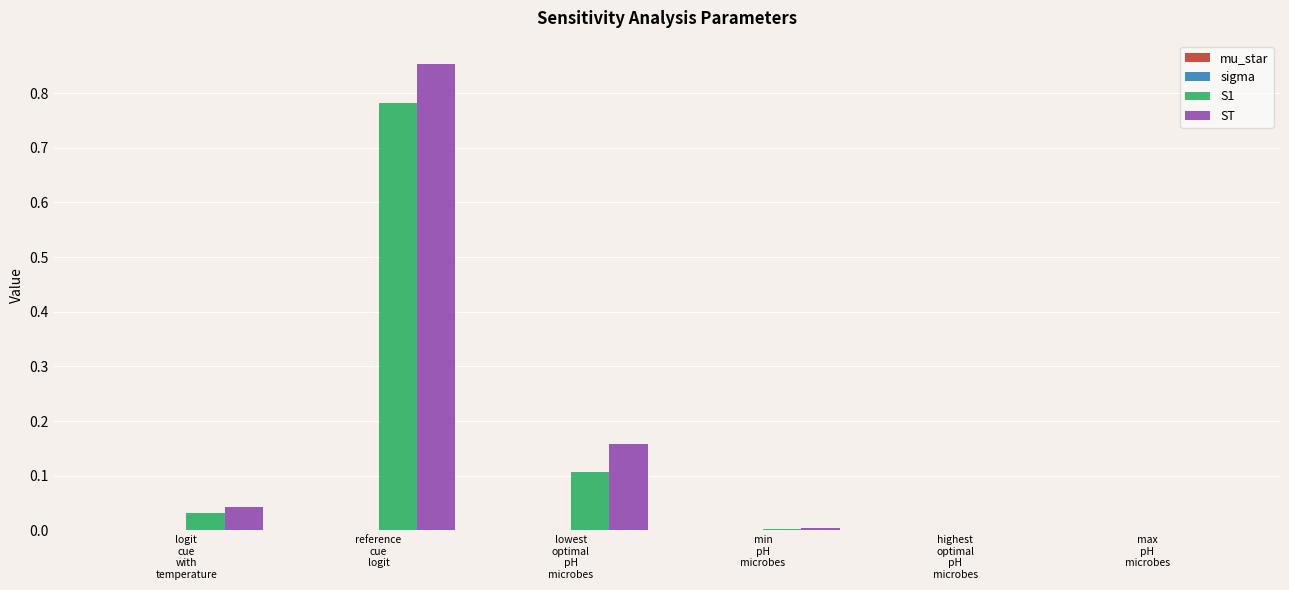

Which label corresponds to the largest value in the chart?

reference
cue
logit